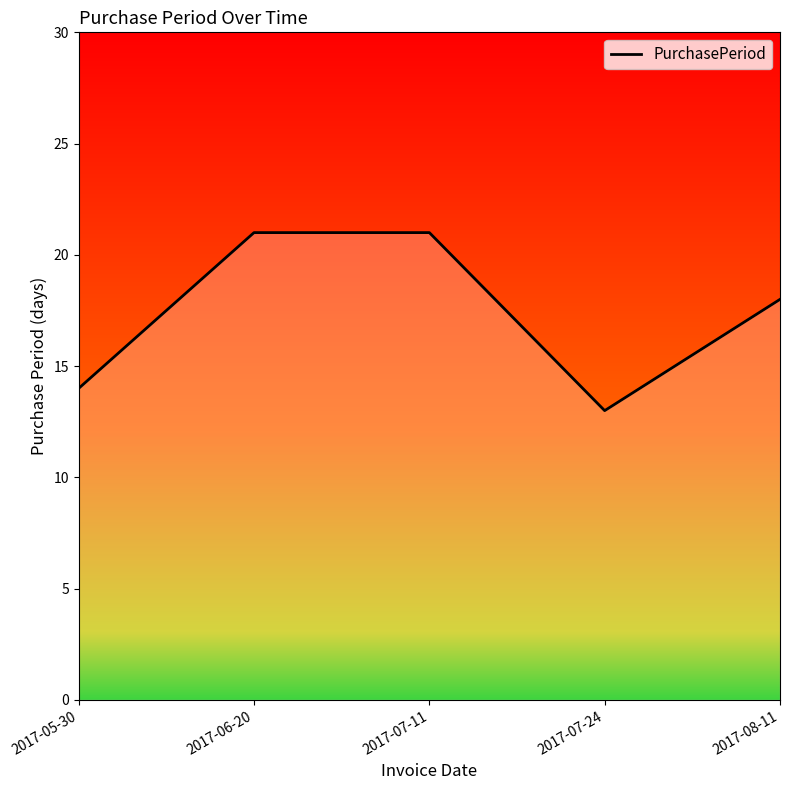

At which category does the data reach its first local valley?

2017-07-24